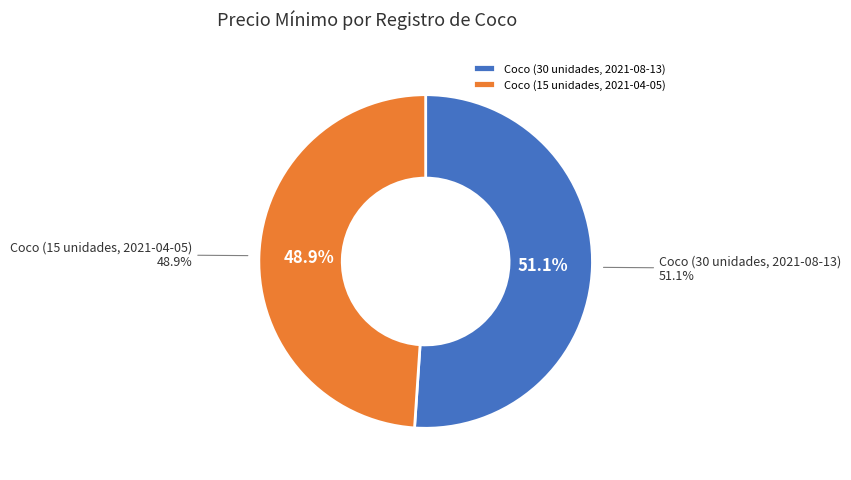

Count the number of slices in the pie.

2